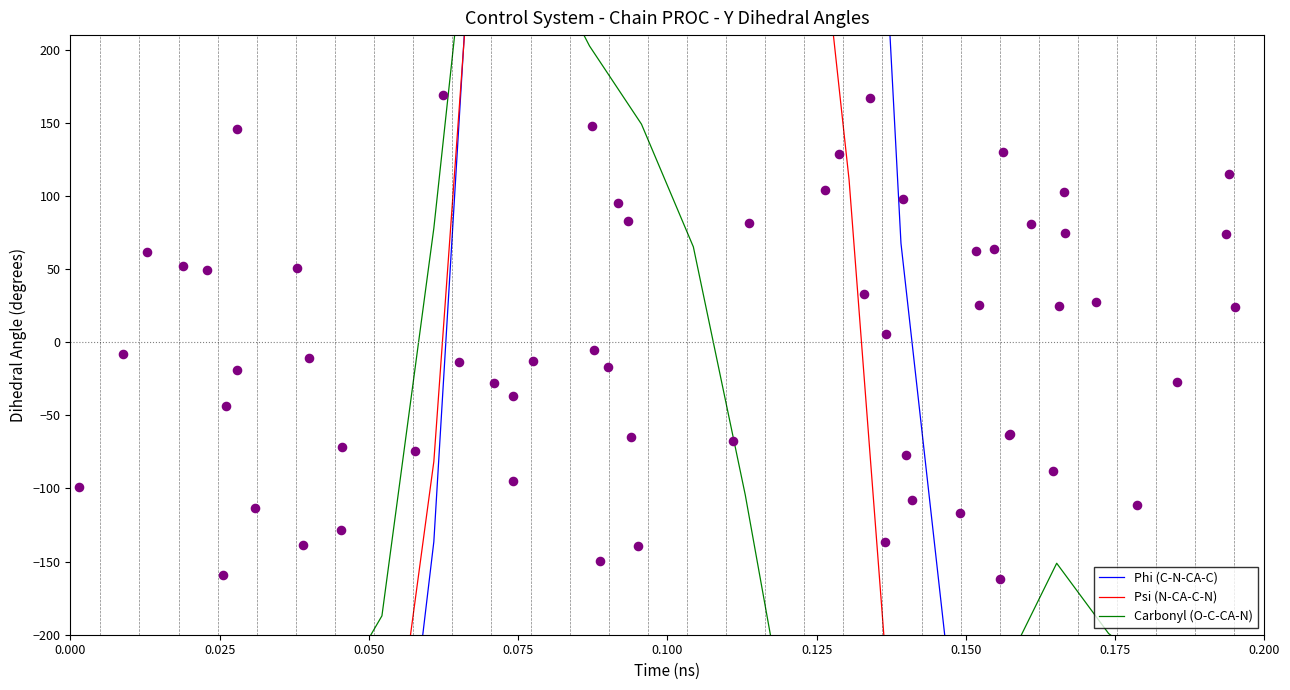

What is the total value across all series at 0.175?

-140.1